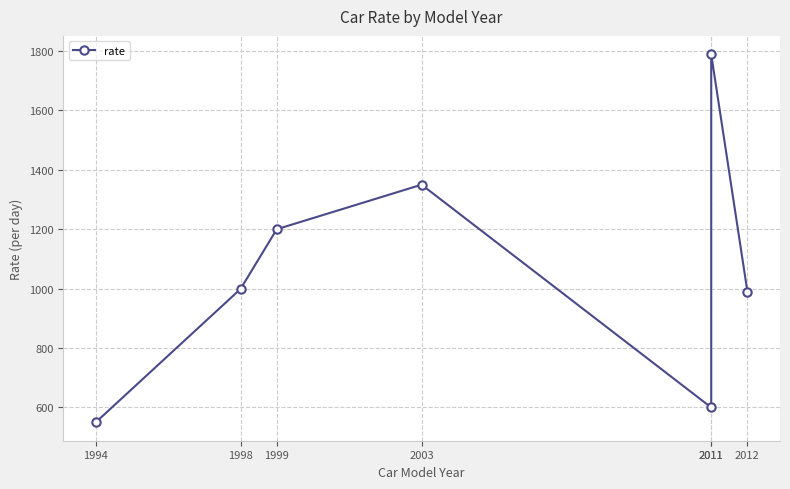

What is the difference between the maximum and second lowest values?

1189